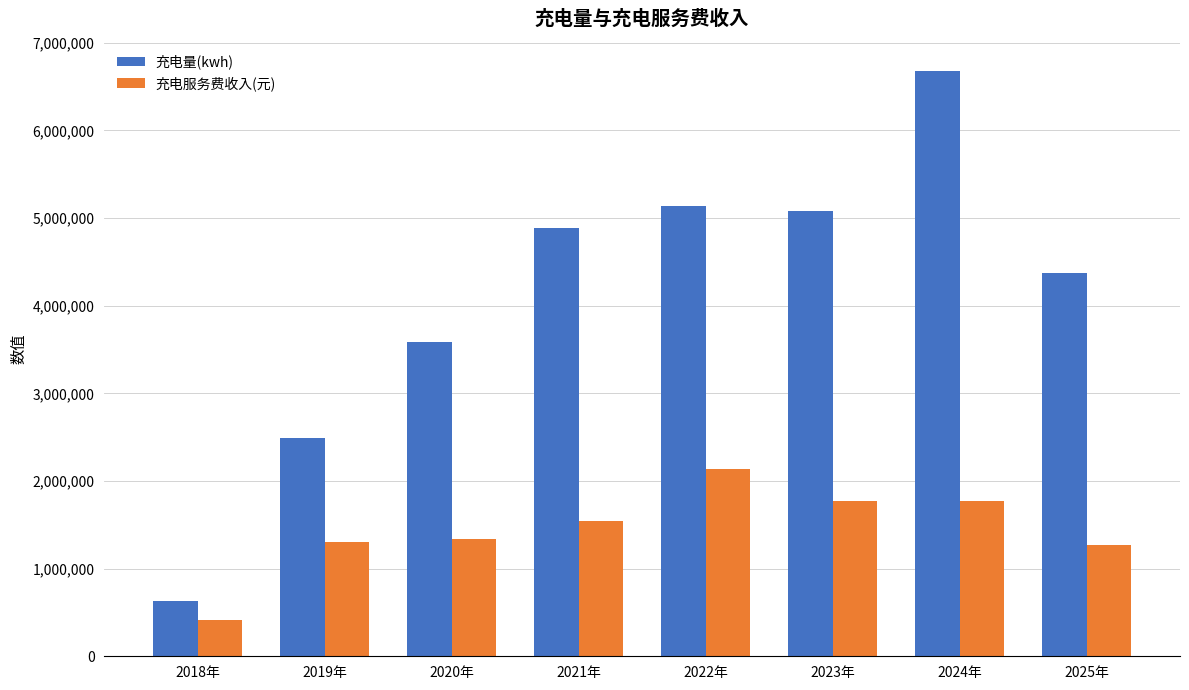

Which series has the widest spread of values?

充电量(kwh)